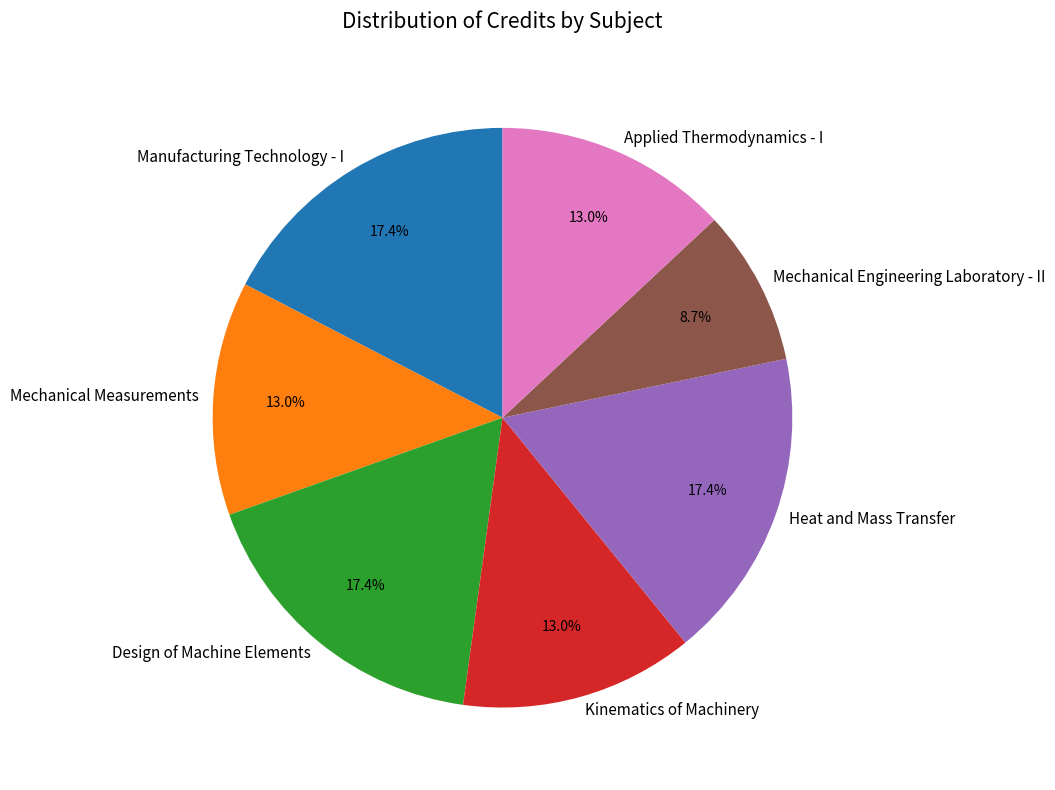

Is Heat and Mass Transfer the majority of the pie?

No